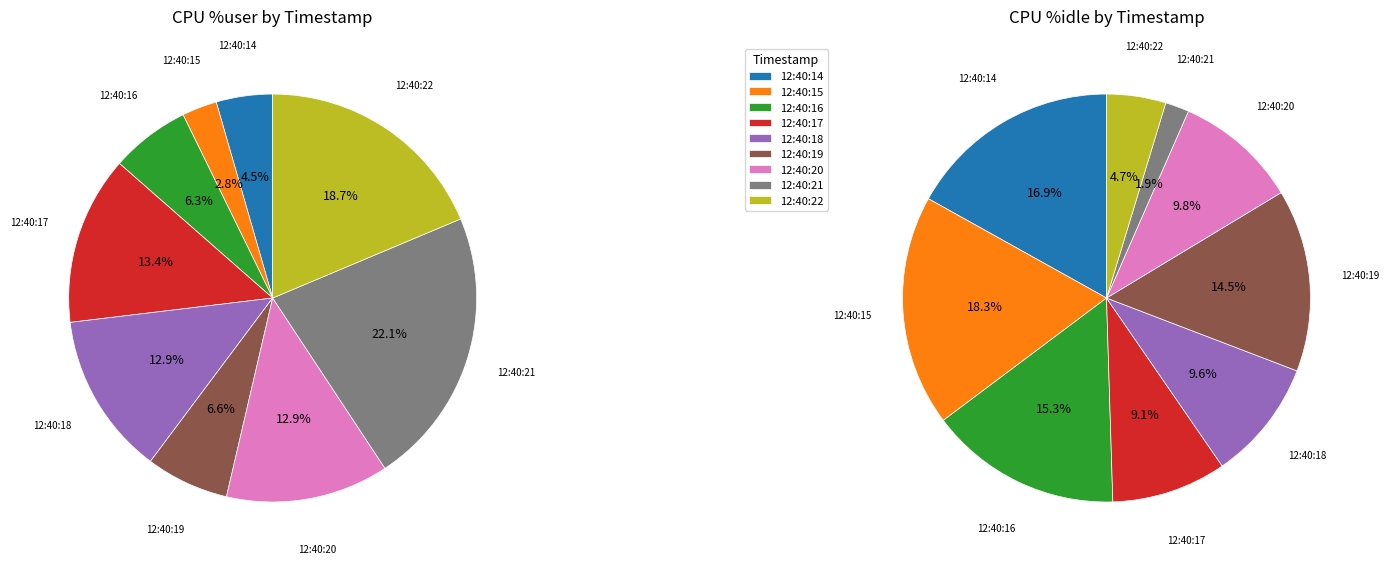

Does 12:40:20 represent more than half of the total?

No